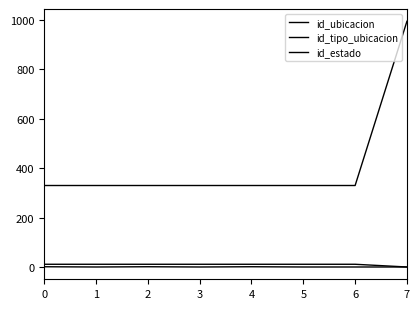

Does the chart have visible grid lines?

No